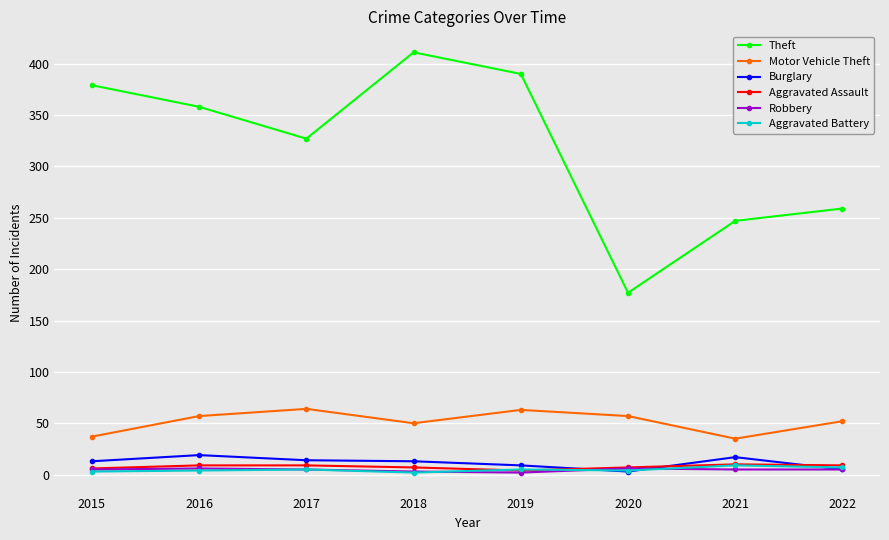

Does the chart have visible grid lines?

Yes